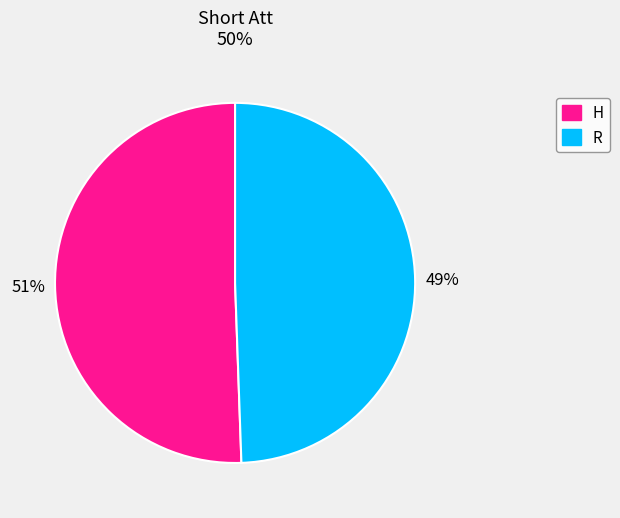

Which category accounts for the majority?

H